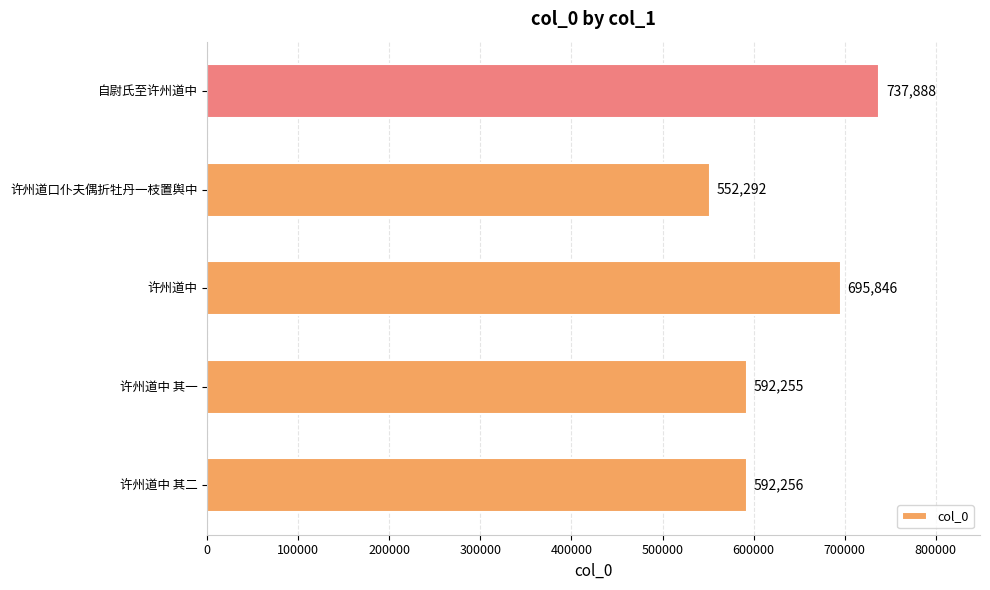

The value at 许州道中 其二 is 775511. True or false?

False